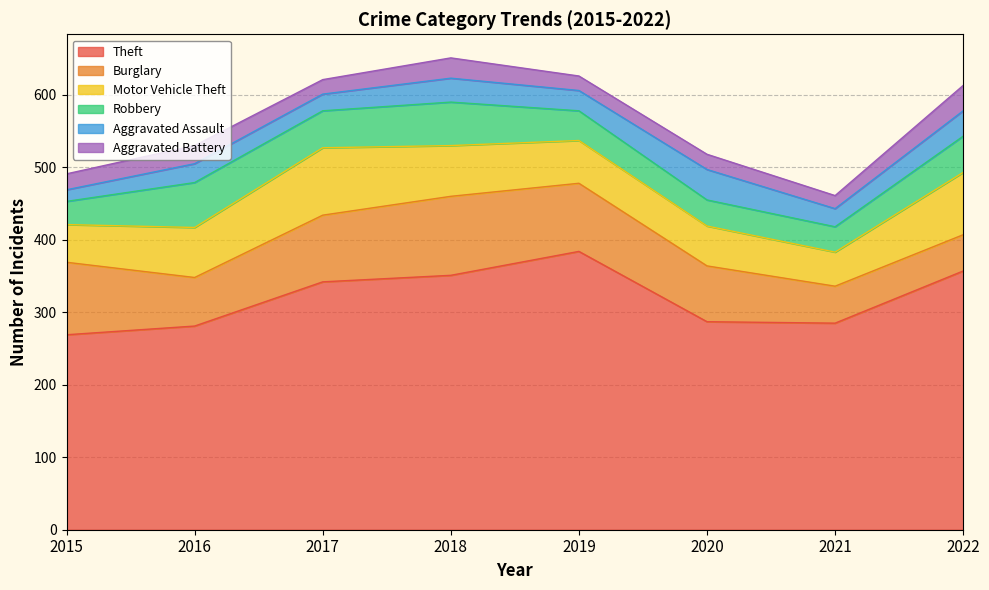

What is the approximate value of Aggravated Battery at 2020?

21